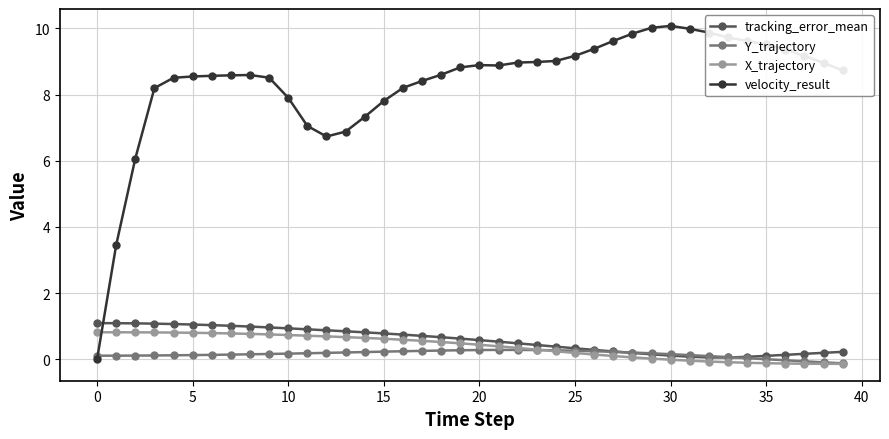

What is the value of the Y_trajectory point at the 18th from the left?

0.3